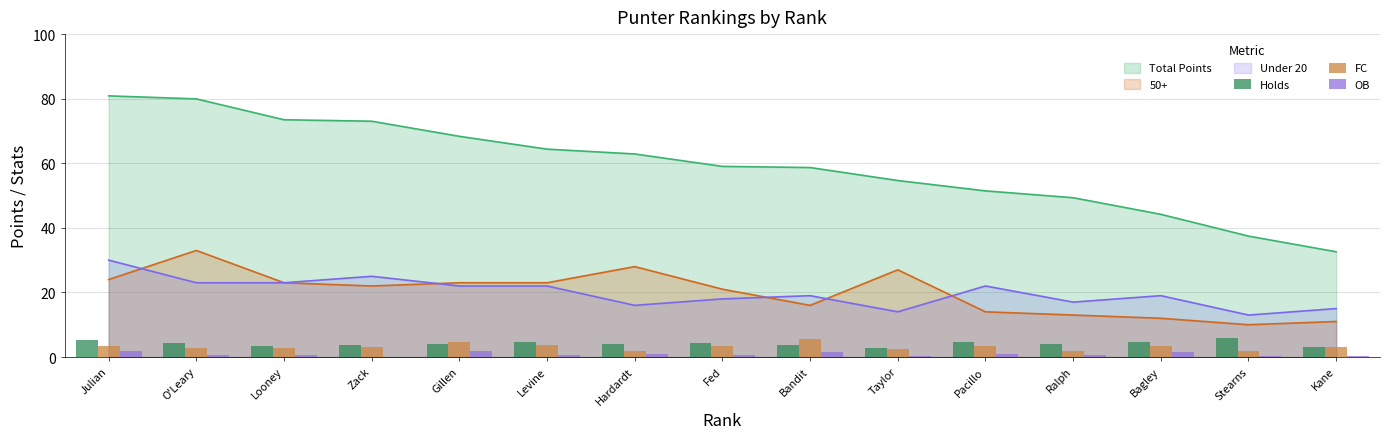

Is the value of FC at Taylor greater than the value of Holds at Fed?

No